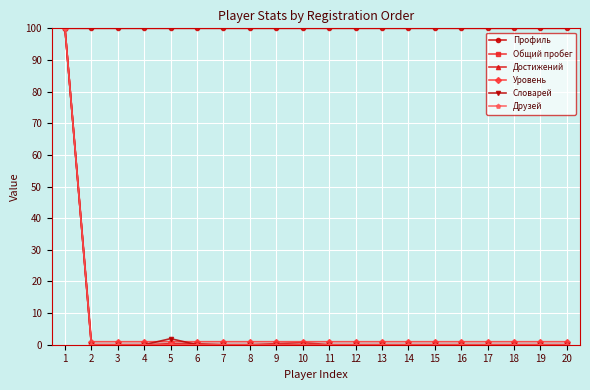

The Уровень series shows 1.0 at 20. True or false?

True